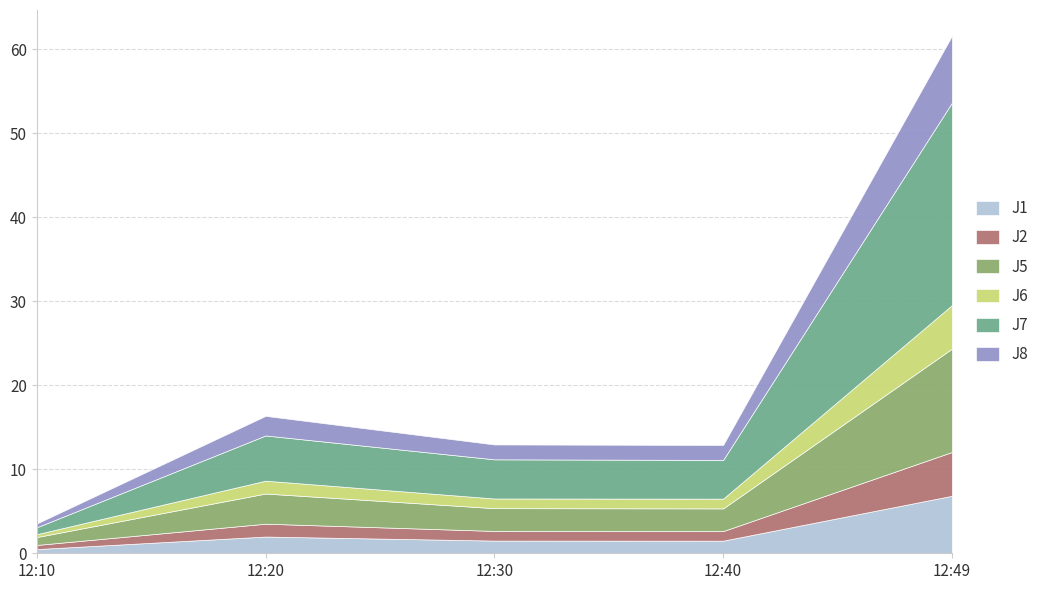

Rank the categories by J8 value from lowest to highest.

12:10, 12:30, 12:40, 12:20, 12:49